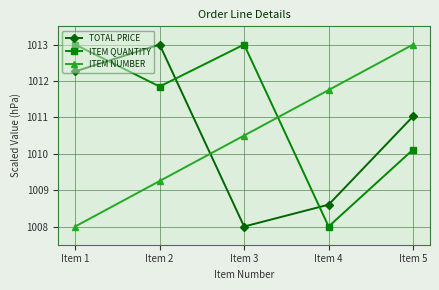

What are all the series names shown in the legend?

TOTAL PRICE, ITEM QUANTITY, ITEM NUMBER